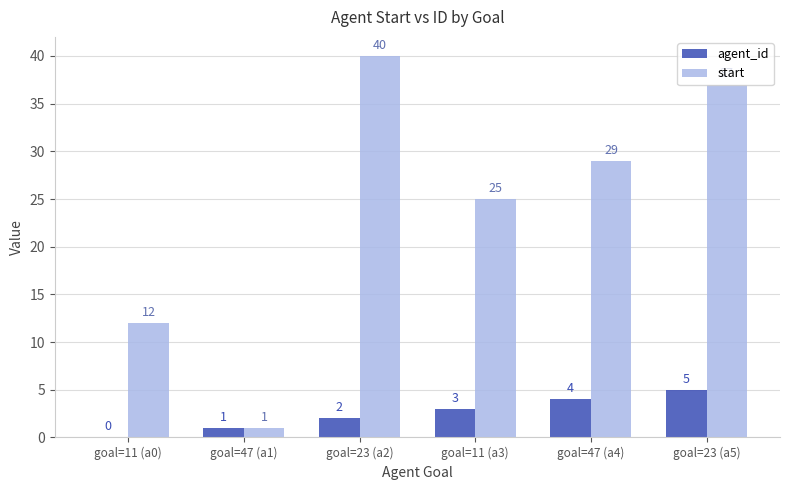

What are all the series names shown in the legend?

agent_id, start